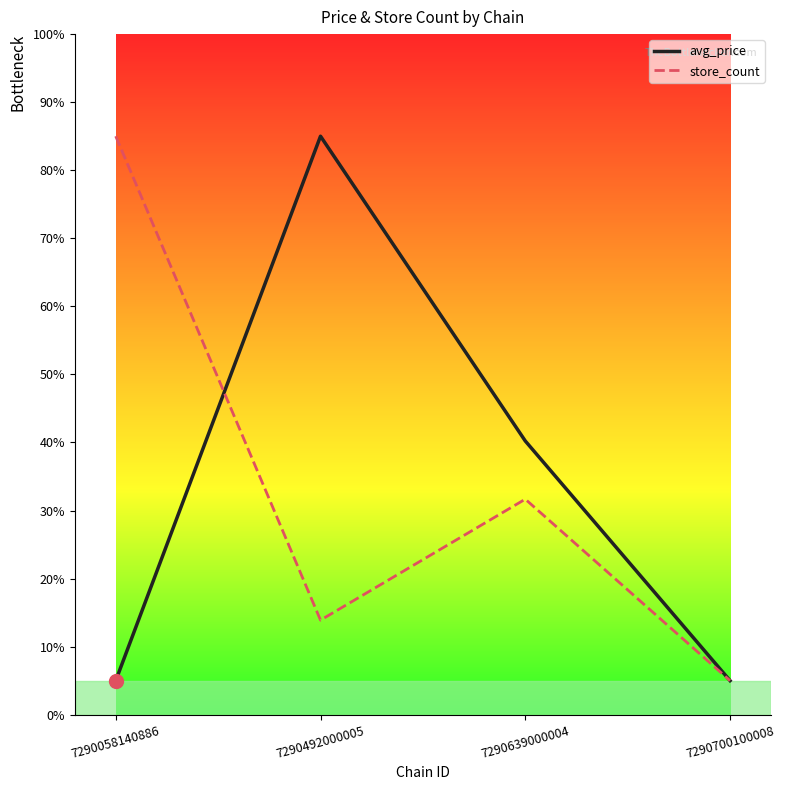

How many distinct data groups are displayed?

2